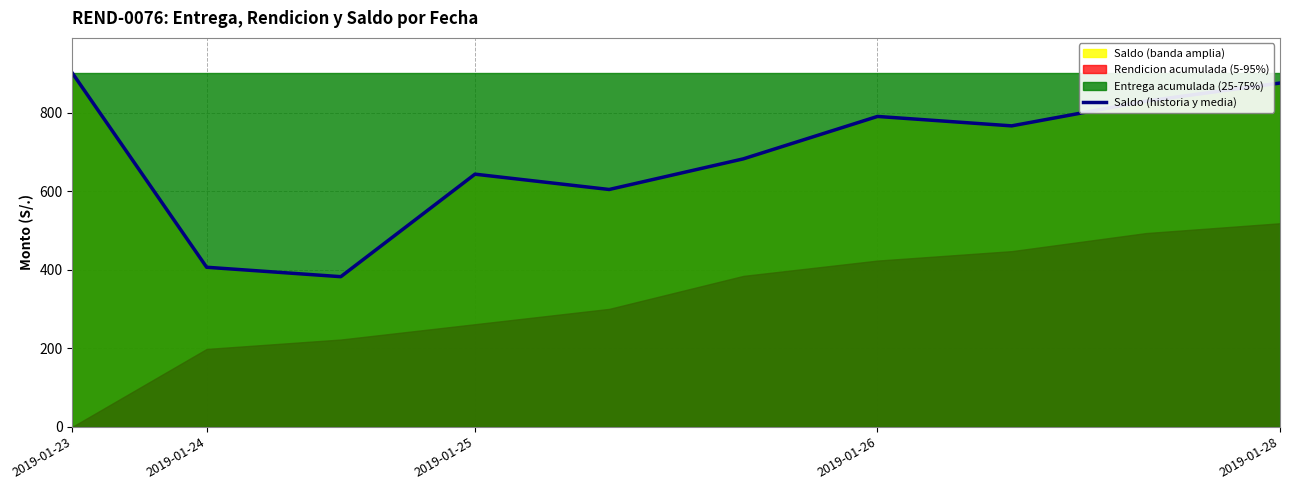

What is the change in value from 2019-01-24 to 8?

+423